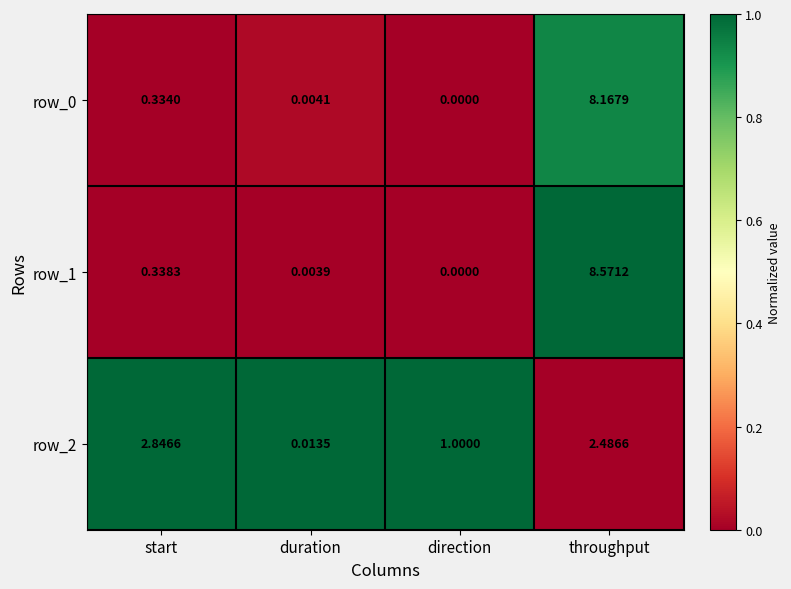

Between start and throughput, which series saw the biggest shift?

row_1